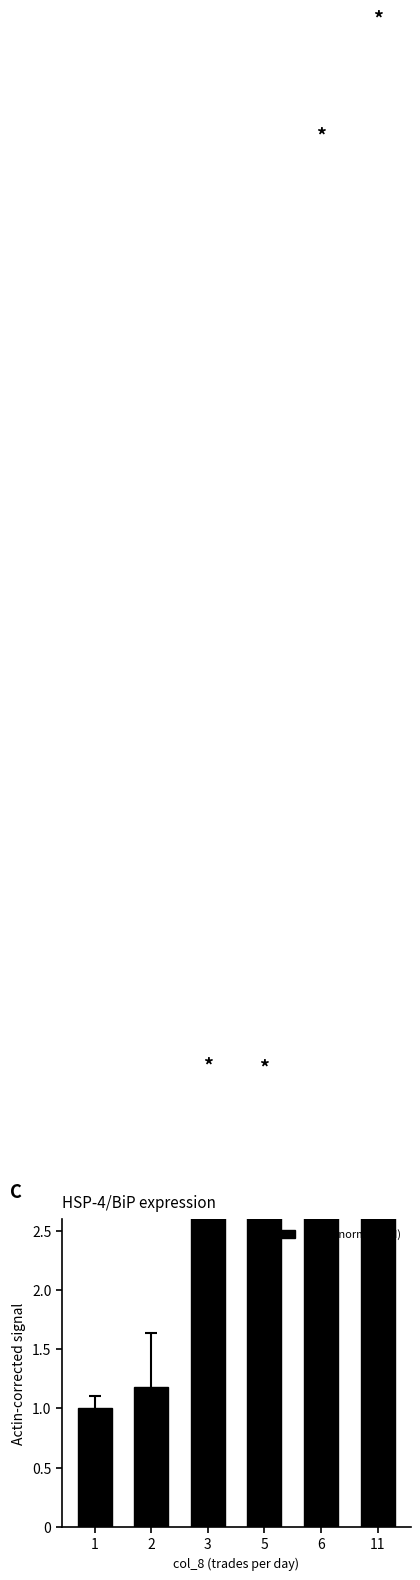

The chart shows a value of 11.6 at 6. True or false?

True